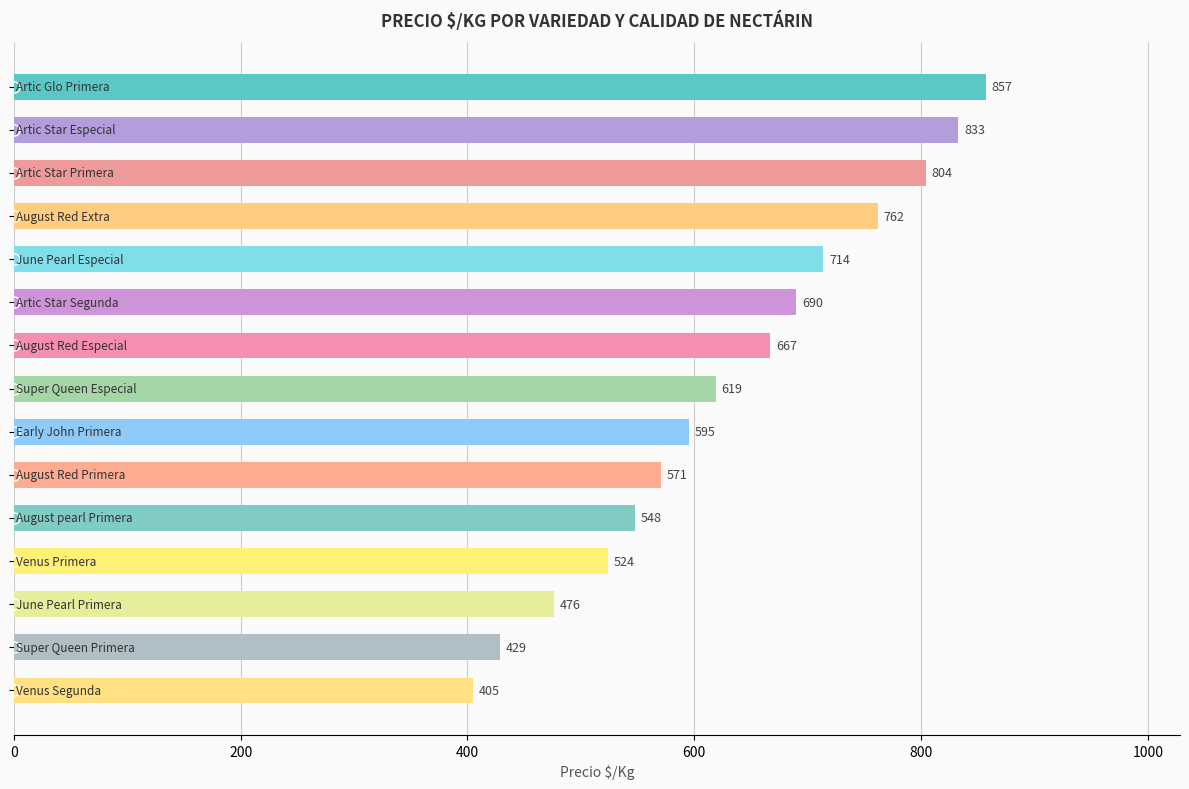

What is the value of the 5th bar from the top?

714